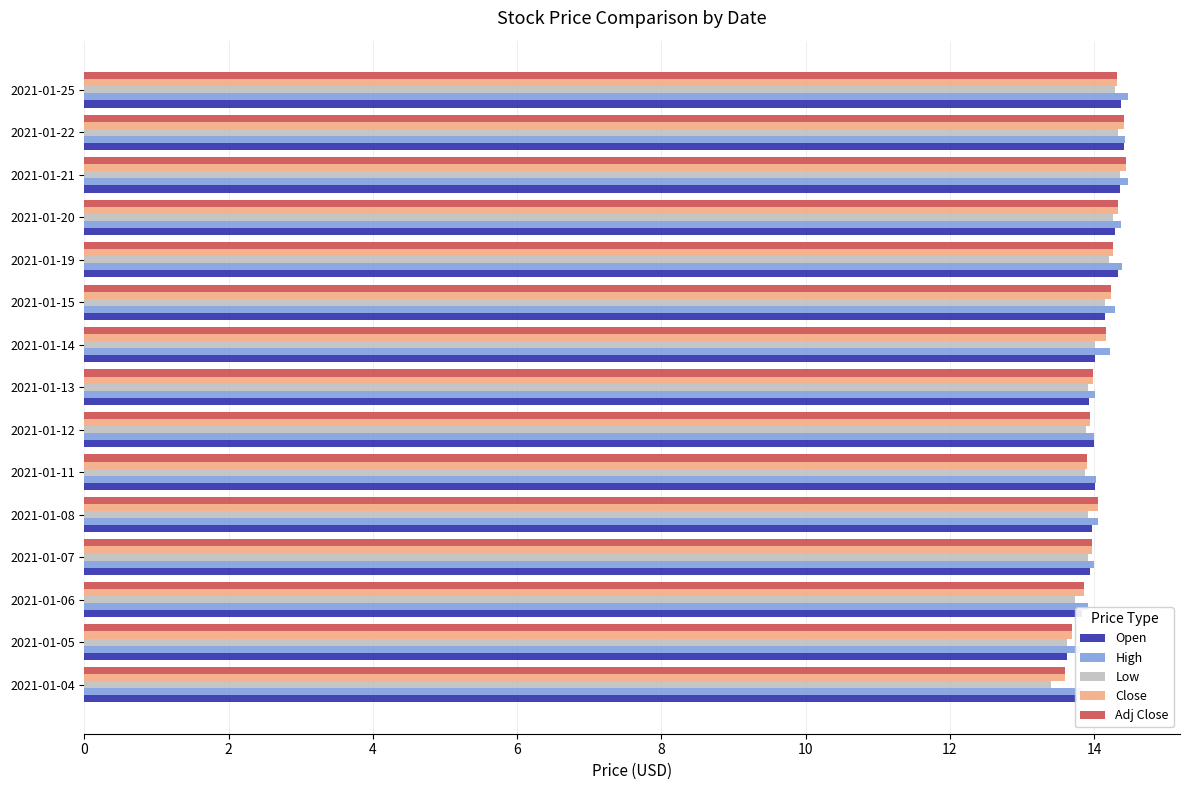

What is the value of the Adj Close bar at the 14th from the left?

14.4